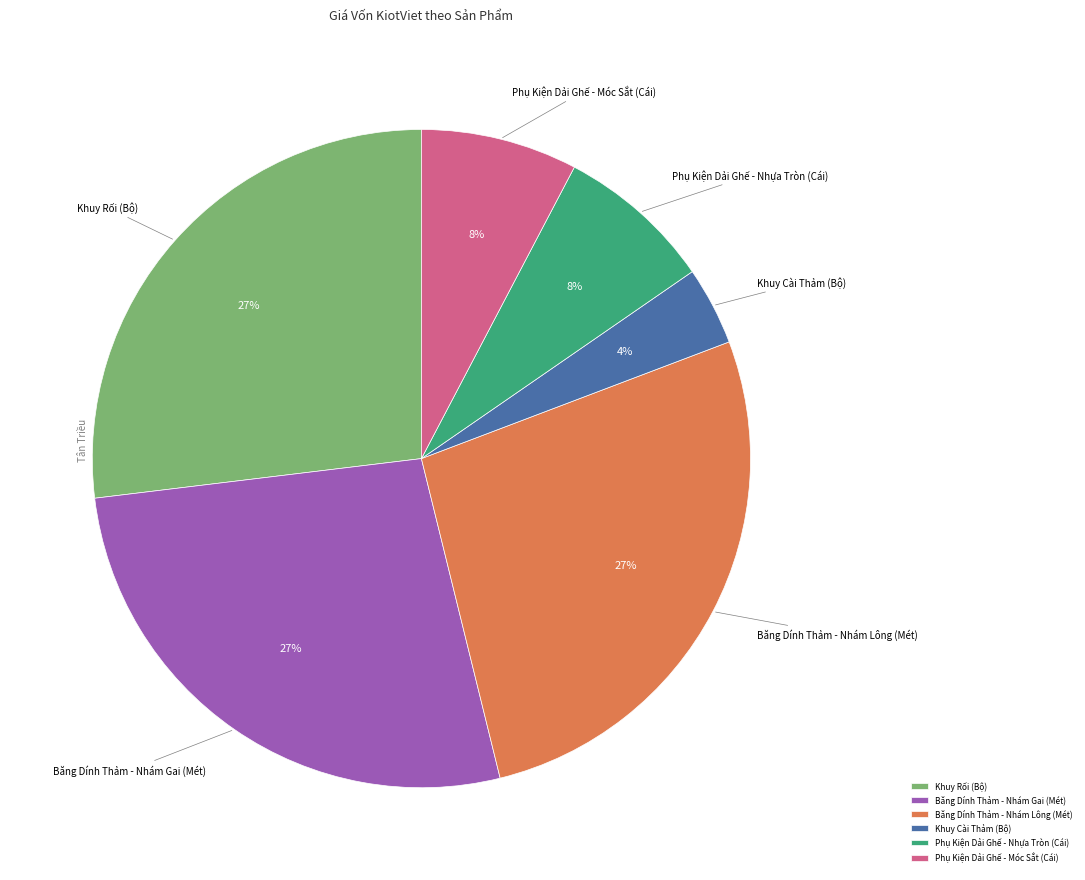

To the nearest percent, what is the average slice percentage?

17%